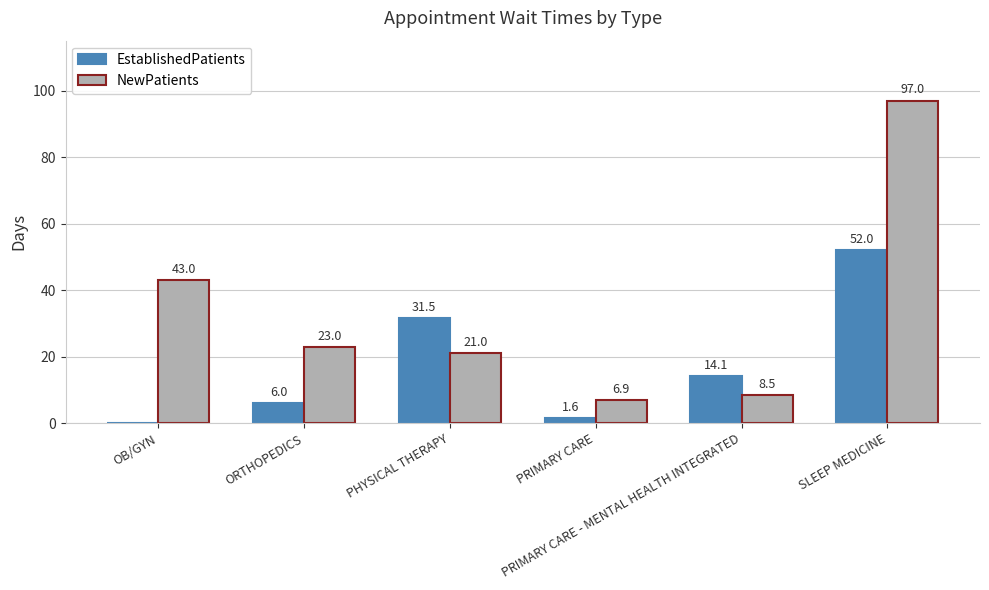

What are all the series names shown in the legend?

EstablishedPatients, NewPatients